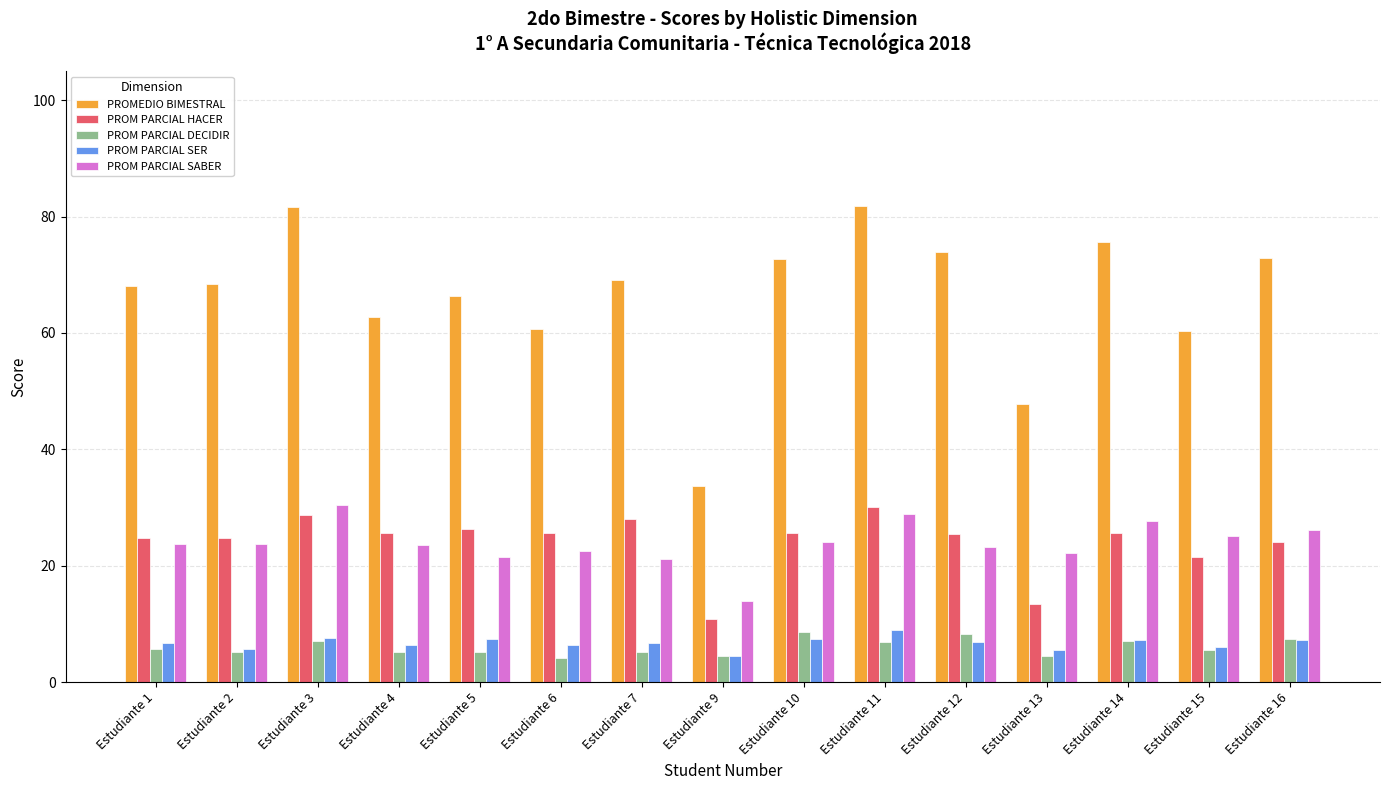

What is the difference between the highest and lowest values at Estudiante 14?

68.6